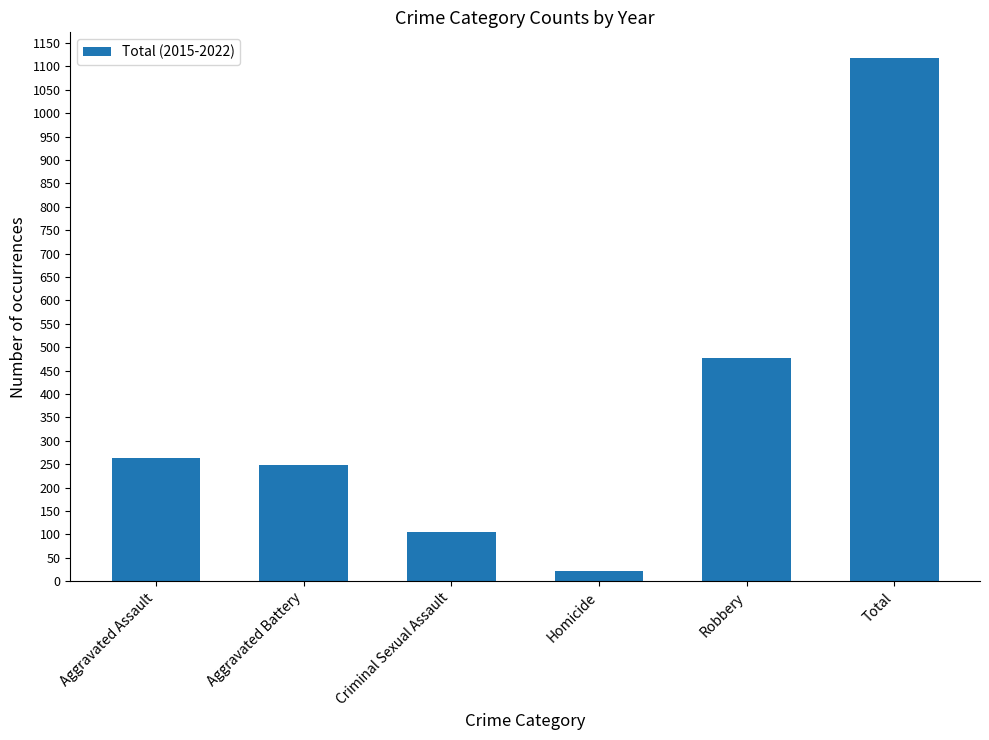

What is the average value?

372